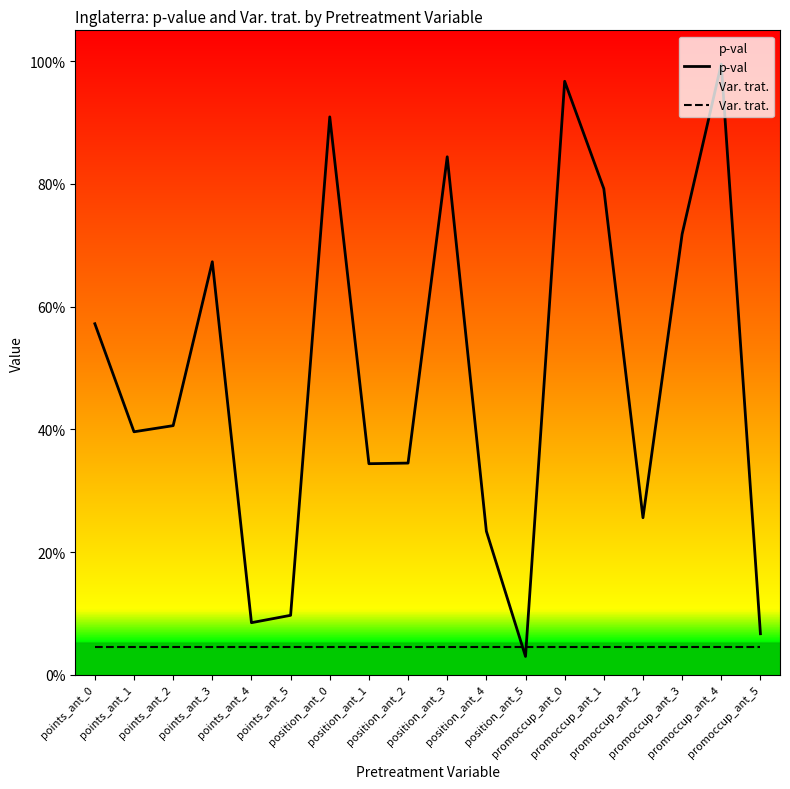

At which label is the value closest to 0?

position_ant_5